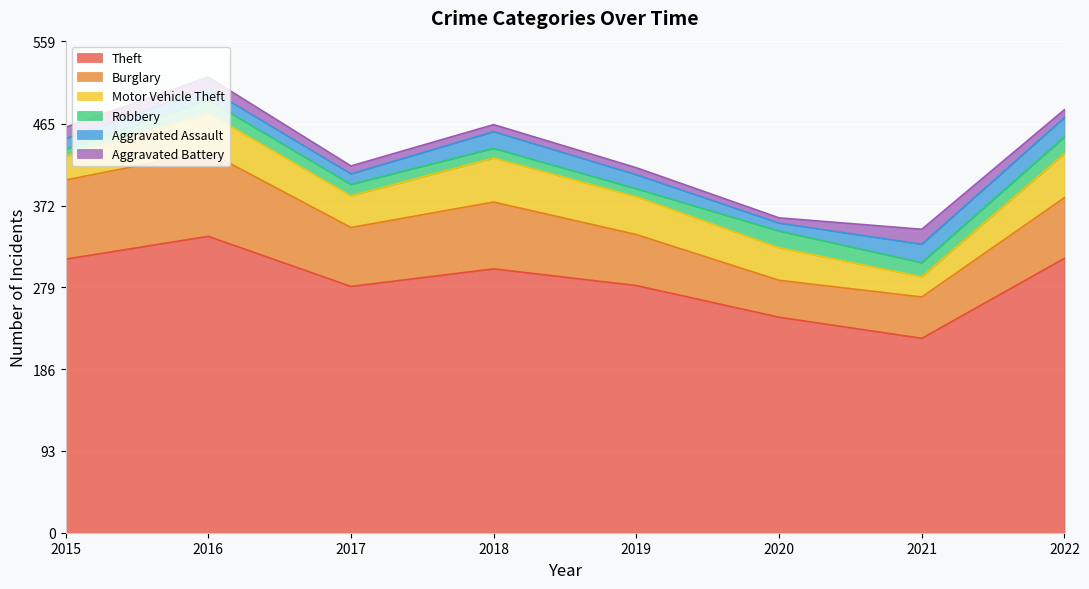

Which category has the lowest value across all series?

2020